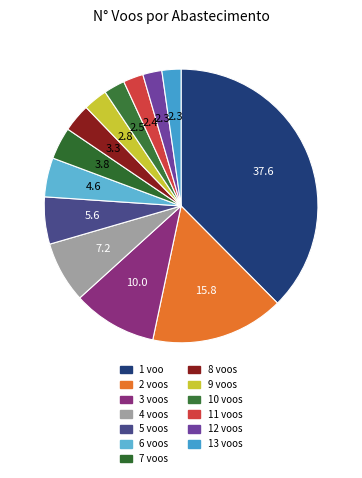

The 11 voos slice represents 1% of the pie. True or false?

False